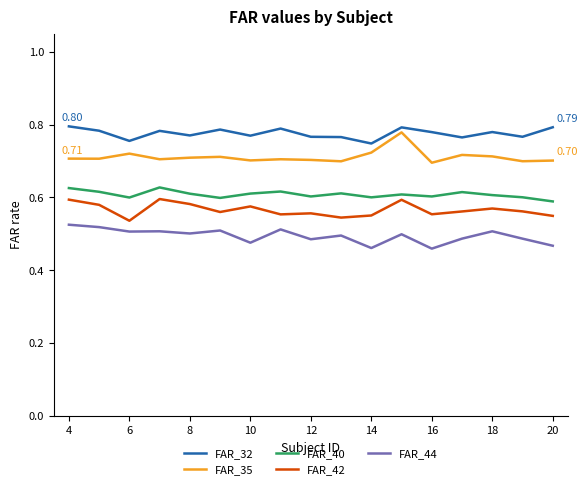

True or false: FAR_44 and FAR_42 intersect in this chart.

False